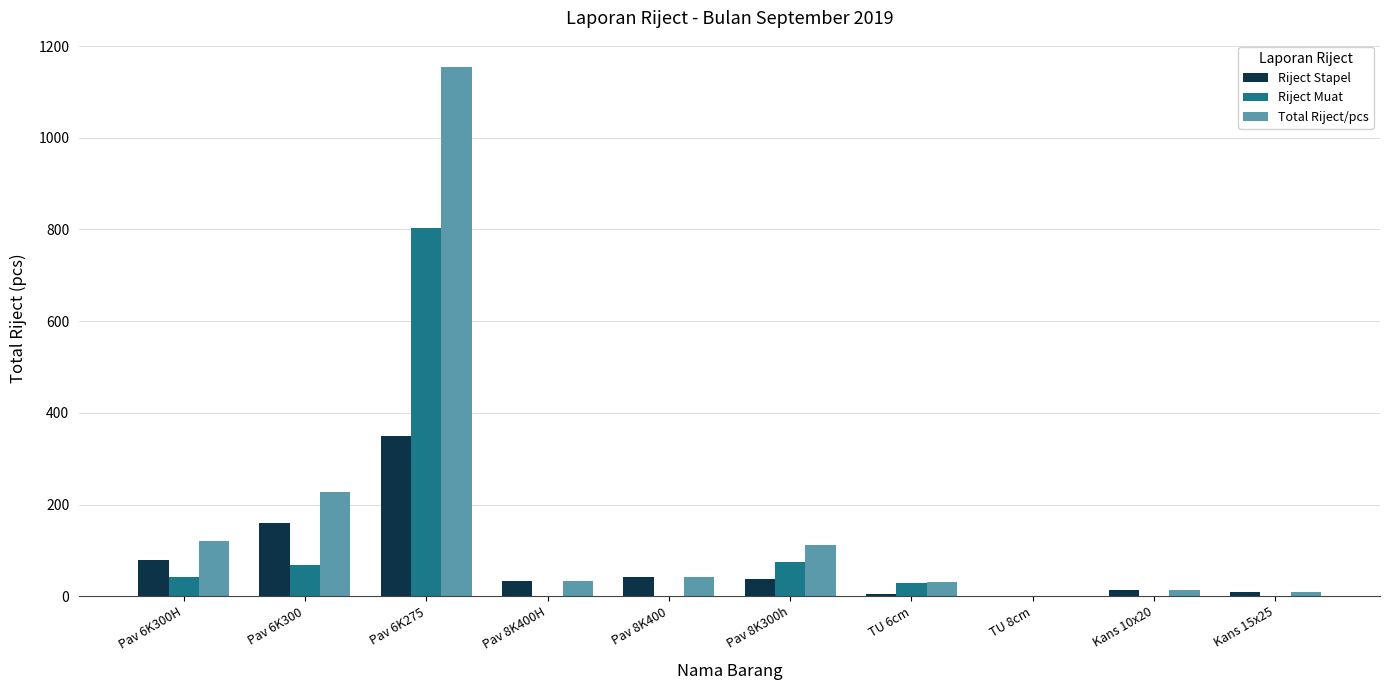

Between Pav 6K300 and Pav 6K275, which series saw the biggest shift?

Total Riject/pcs